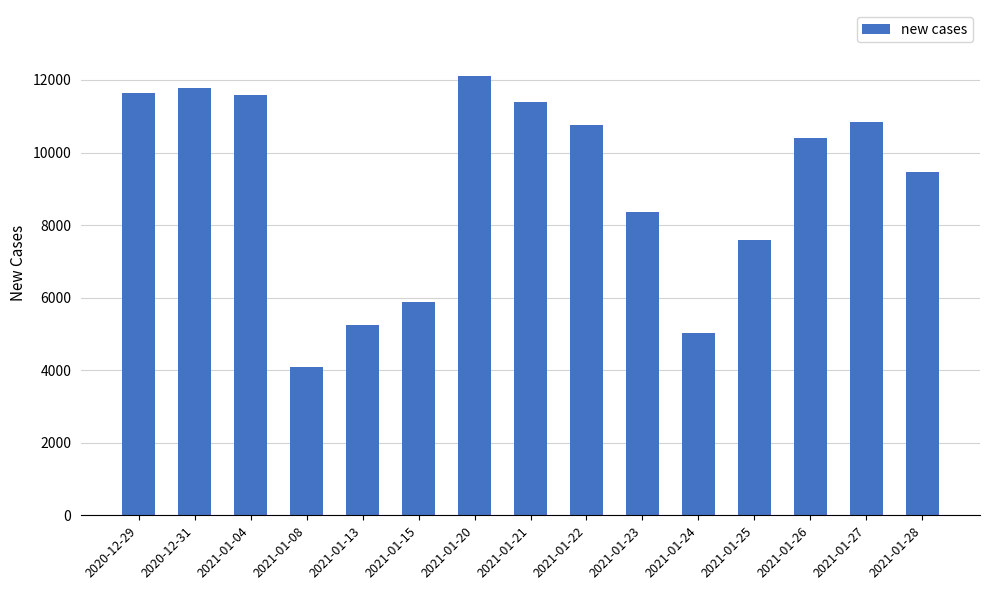

What is the maximum value shown in the chart?

12112